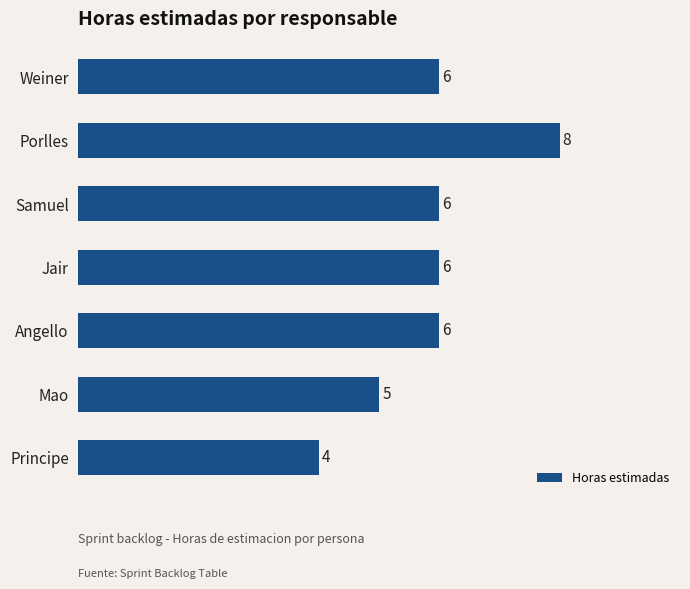

What is the maximum value shown in the chart?

8